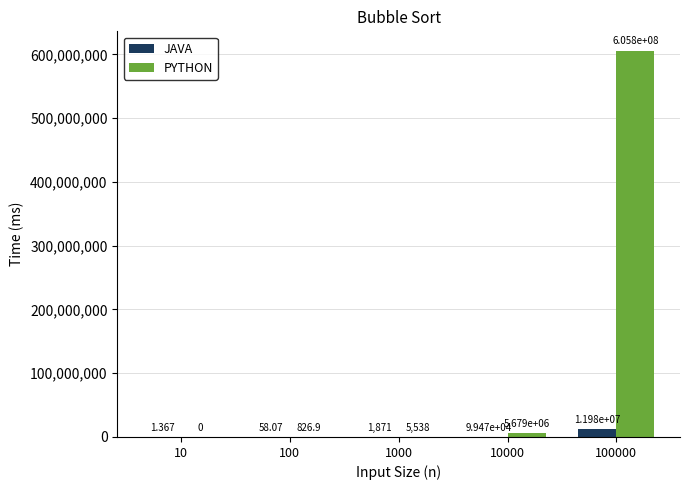

Read the PYTHON value at 10000.

5679222.3